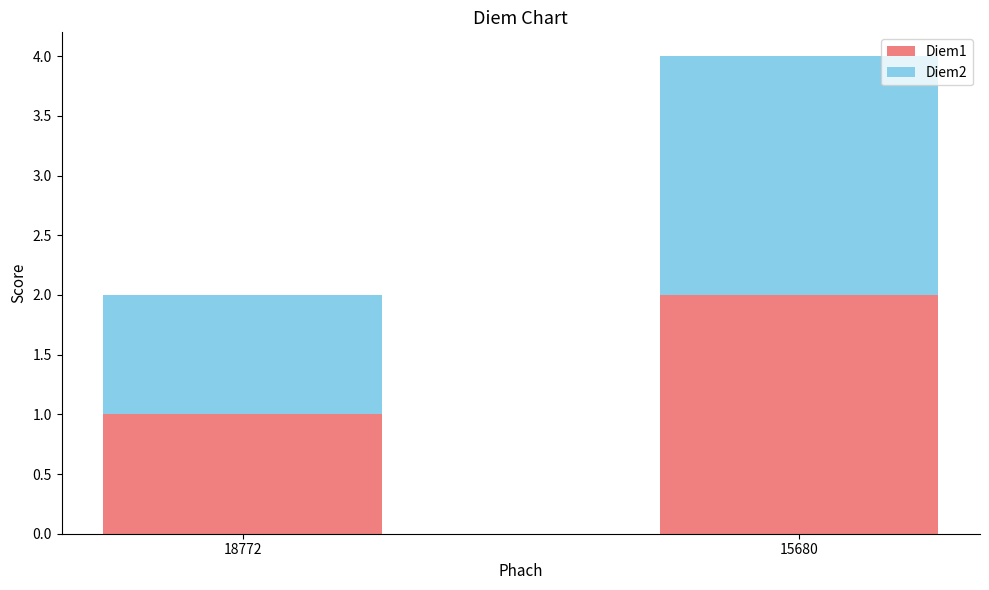

True or false: Diem1 has a value of 2 at 18772.

False